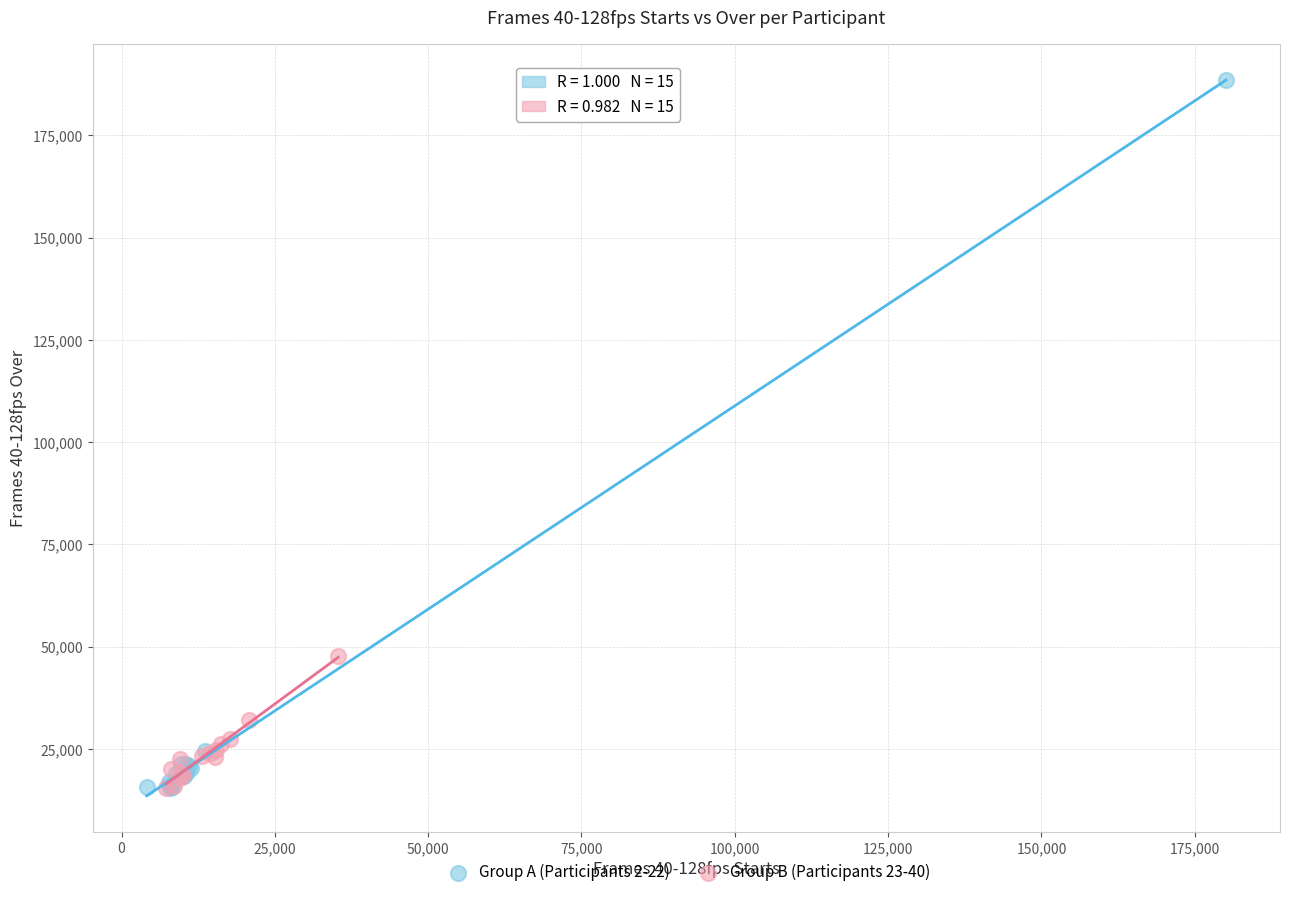

Which series reaches the maximum Y coordinate?

Group A (Participants 2-22)